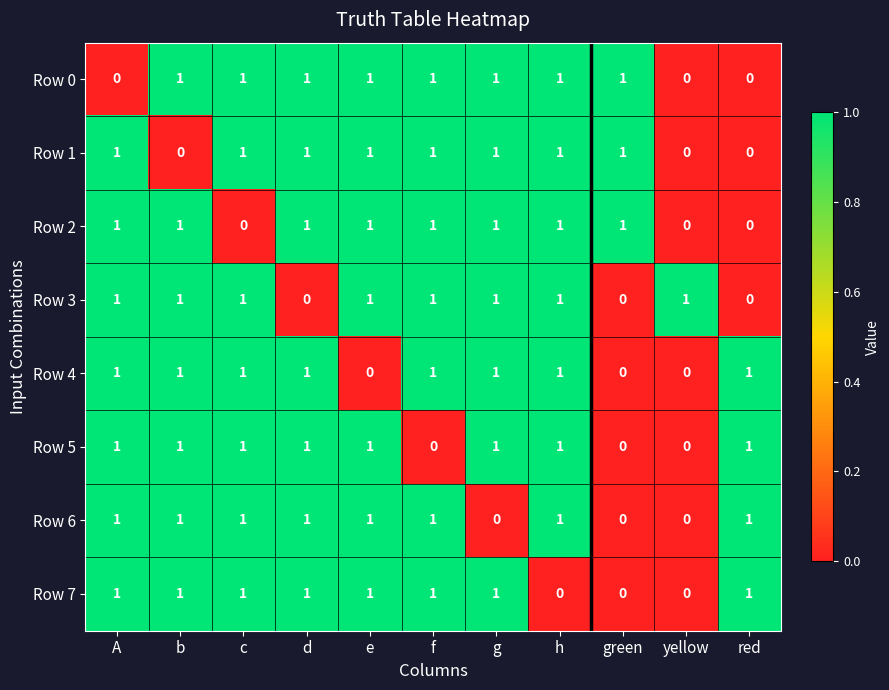

Count the Row 5 values in the range 0 to 1.

11